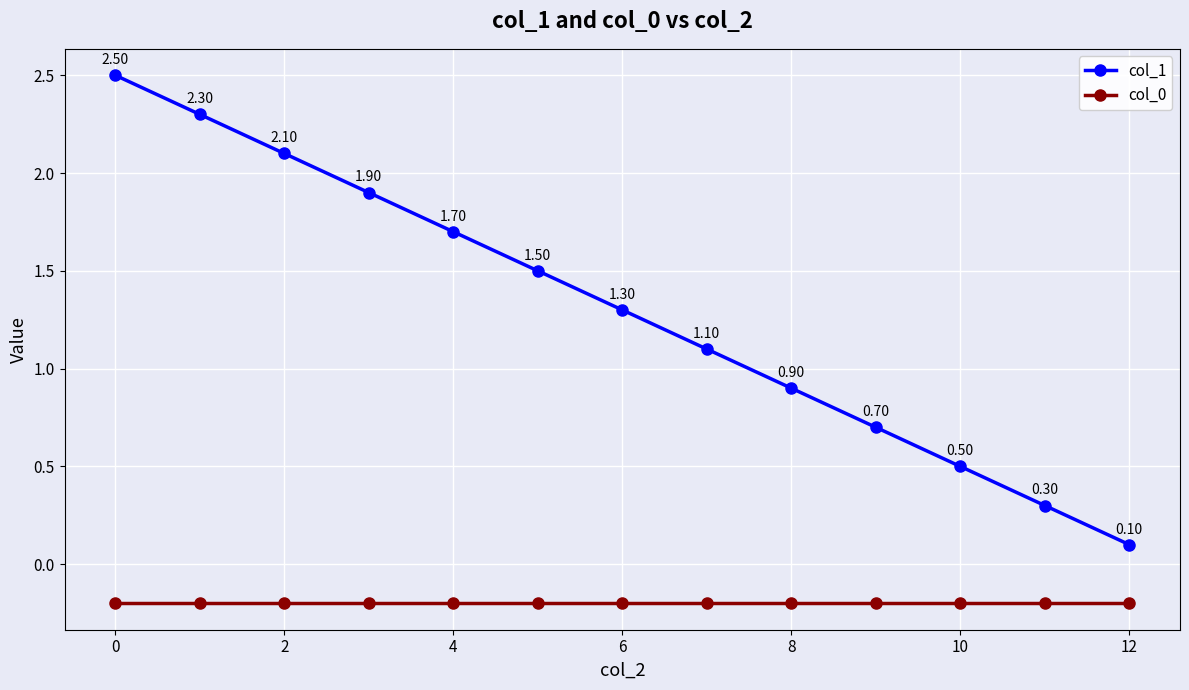

Rank the series by their average value, from highest to lowest.

col_1, col_0